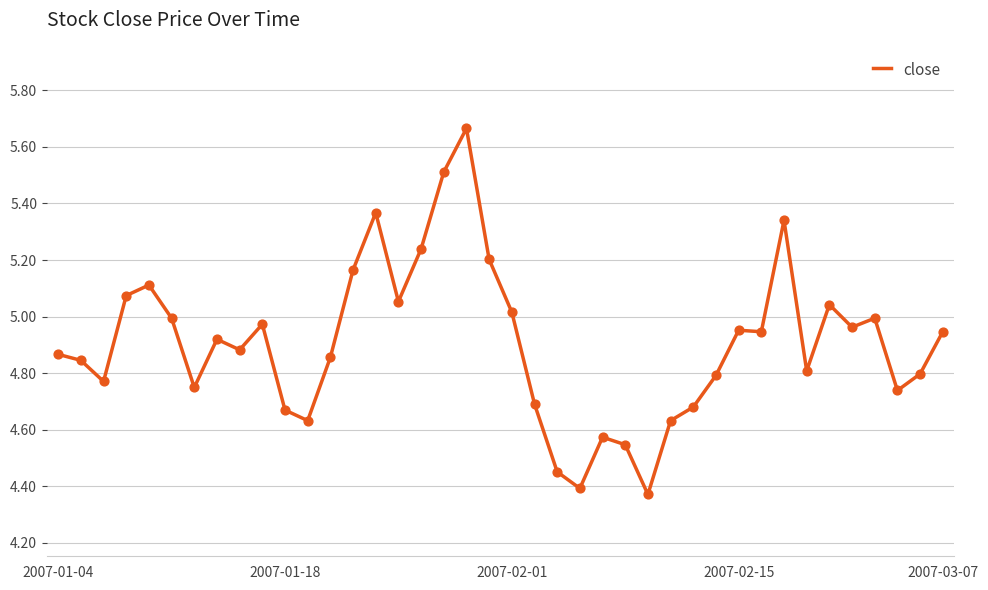

What is the difference between the maximum and minimum values?

1.3